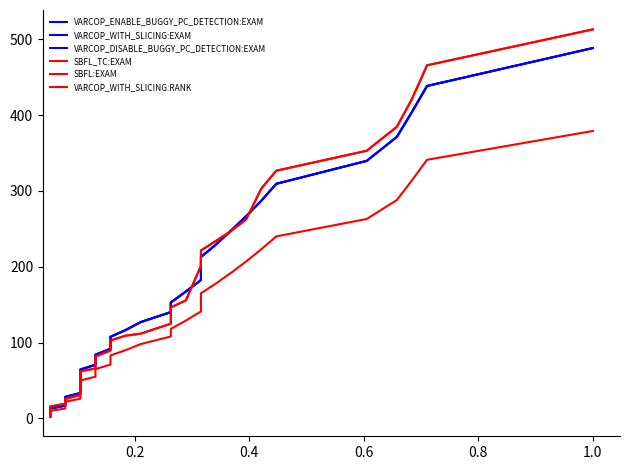

True or false: VARCOP_WITH_SLICING:RANK and SBFL_TC:EXAM cross at least once.

False